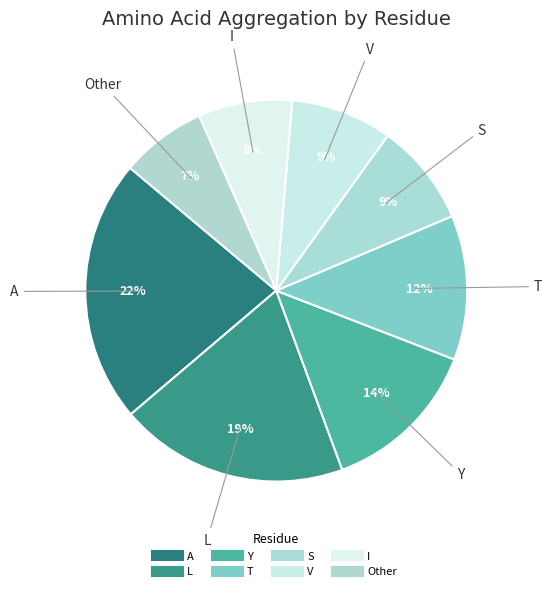

How many slices are in this pie chart?

8